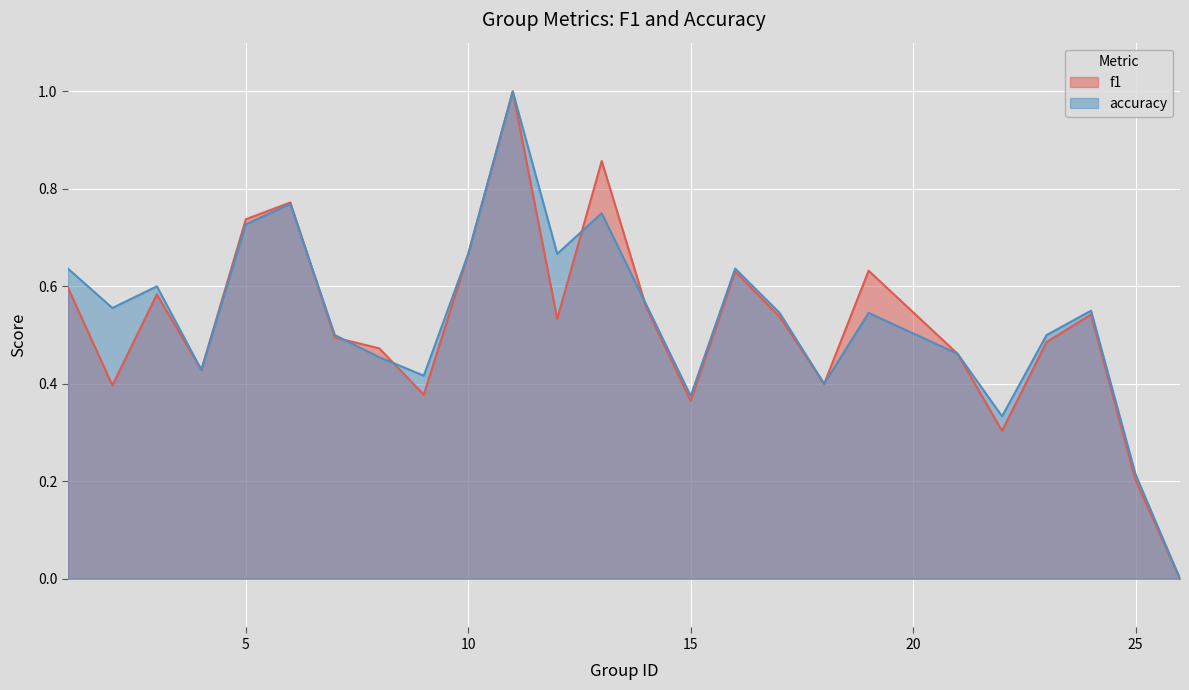

Which series changed the most between 3 and 26?

accuracy